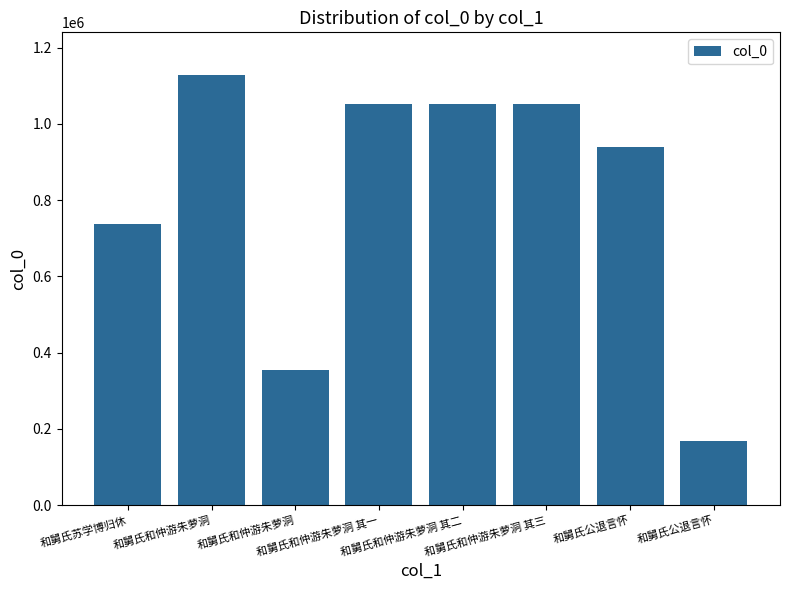

How many data points are less than 1052633?

4